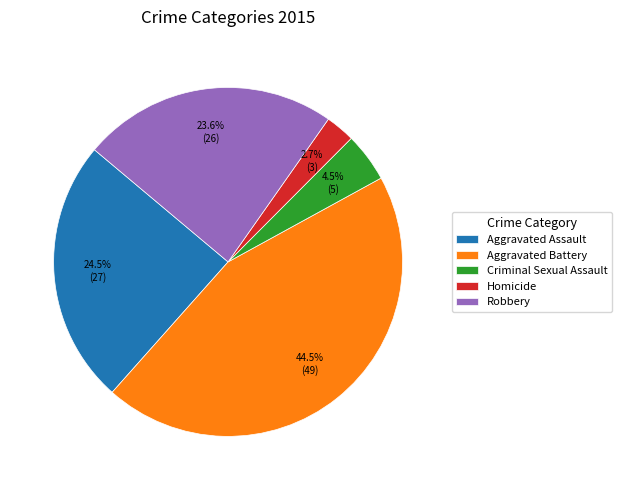

True or false: Homicide accounts for 3% of the total.

True